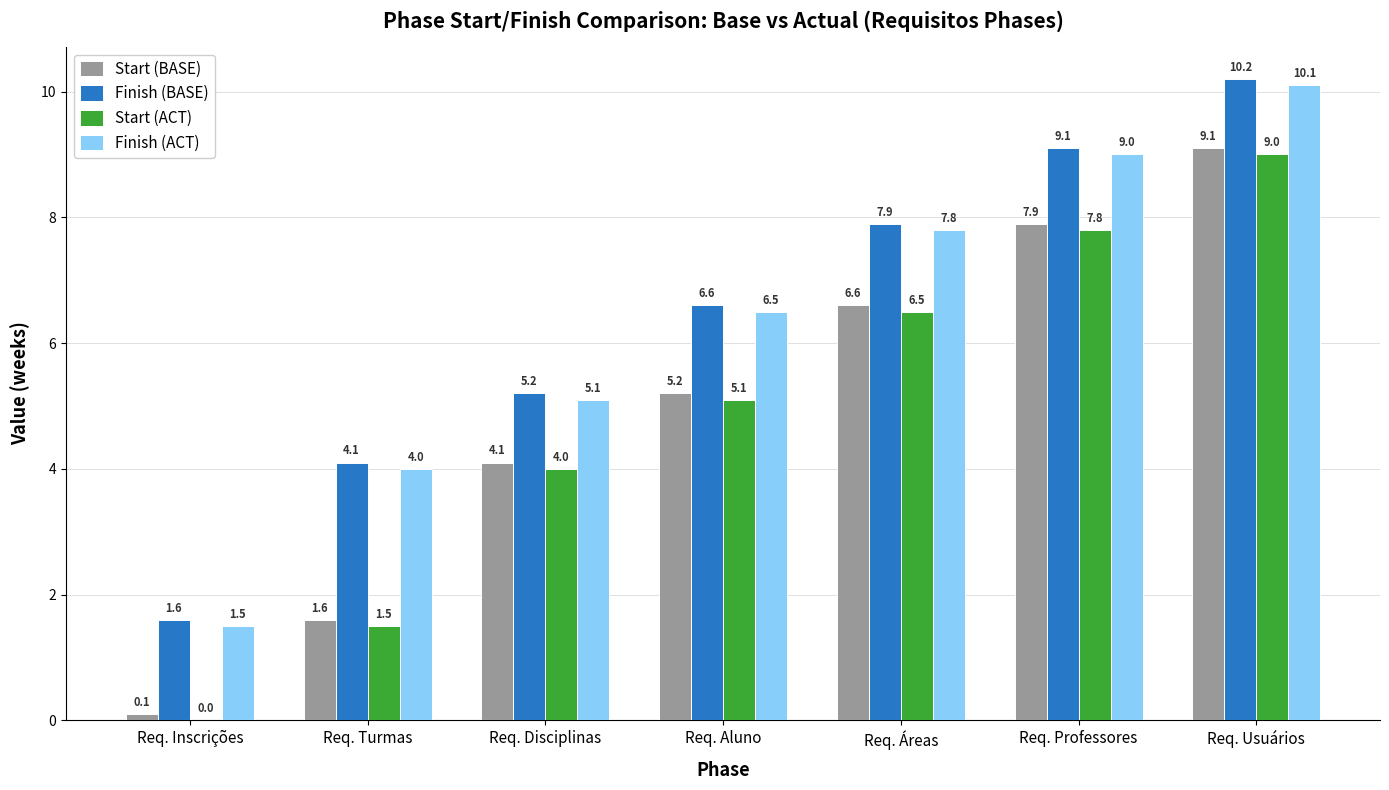

Reading left to right, extract all data points from this chart.

Start (BASE): Req. Inscrições=0.1	Req. Turmas=1.6	Req. Disciplinas=4.1	Req. Aluno=5.2	Req. Áreas=6.6	Req. Professores=7.9	Req. Usuários=9.1
Finish (BASE): Req. Inscrições=1.6	Req. Turmas=4.1	Req. Disciplinas=5.2	Req. Aluno=6.6	Req. Áreas=7.9	Req. Professores=9.1	Req. Usuários=10.2
Start (ACT): Req. Inscrições=0.0	Req. Turmas=1.5	Req. Disciplinas=4.0	Req. Aluno=5.1	Req. Áreas=6.5	Req. Professores=7.8	Req. Usuários=9.0
Finish (ACT): Req. Inscrições=1.5	Req. Turmas=4.0	Req. Disciplinas=5.1	Req. Aluno=6.5	Req. Áreas=7.8	Req. Professores=9.0	Req. Usuários=10.1